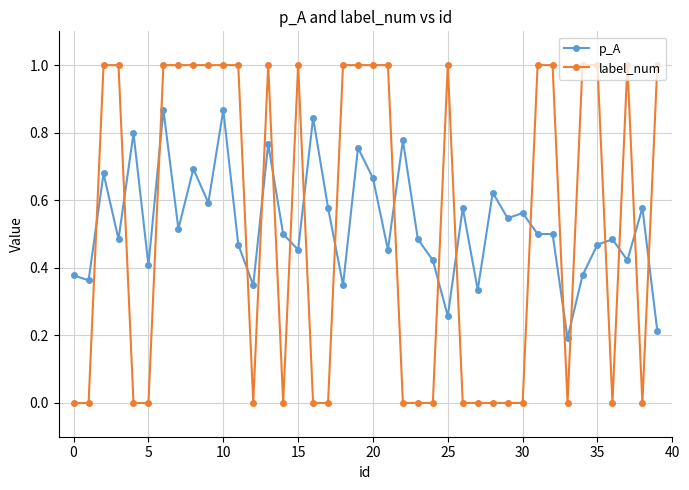

What is the sum of all label_num values?

21.0